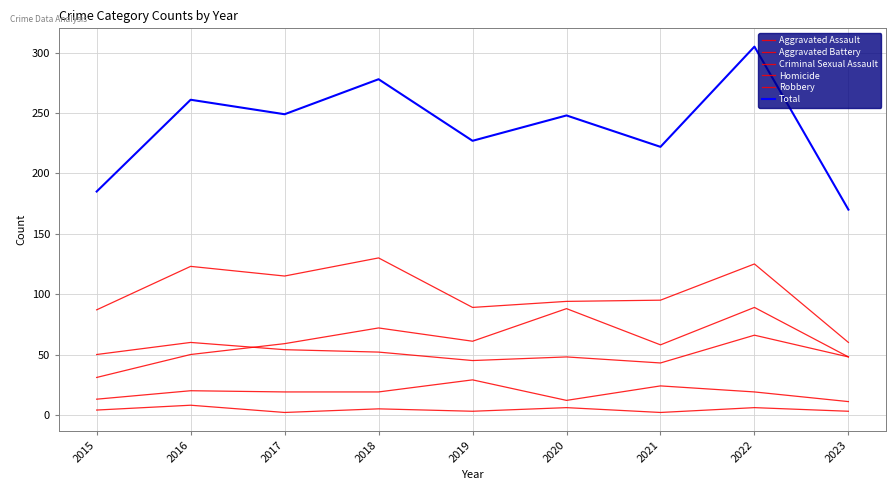

Is this an area chart (filled region under the line)?

No